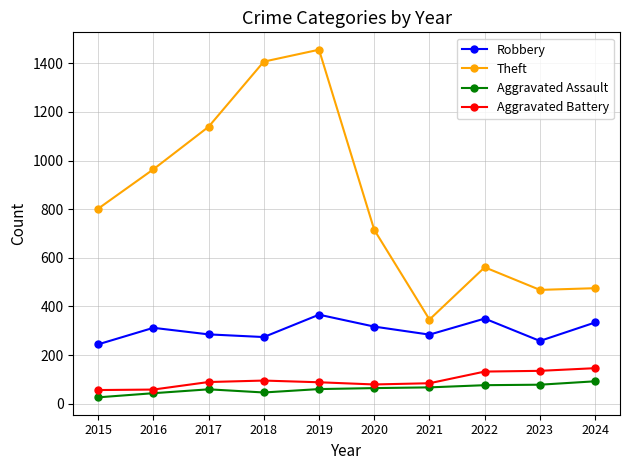

How many series are shown in this chart?

4